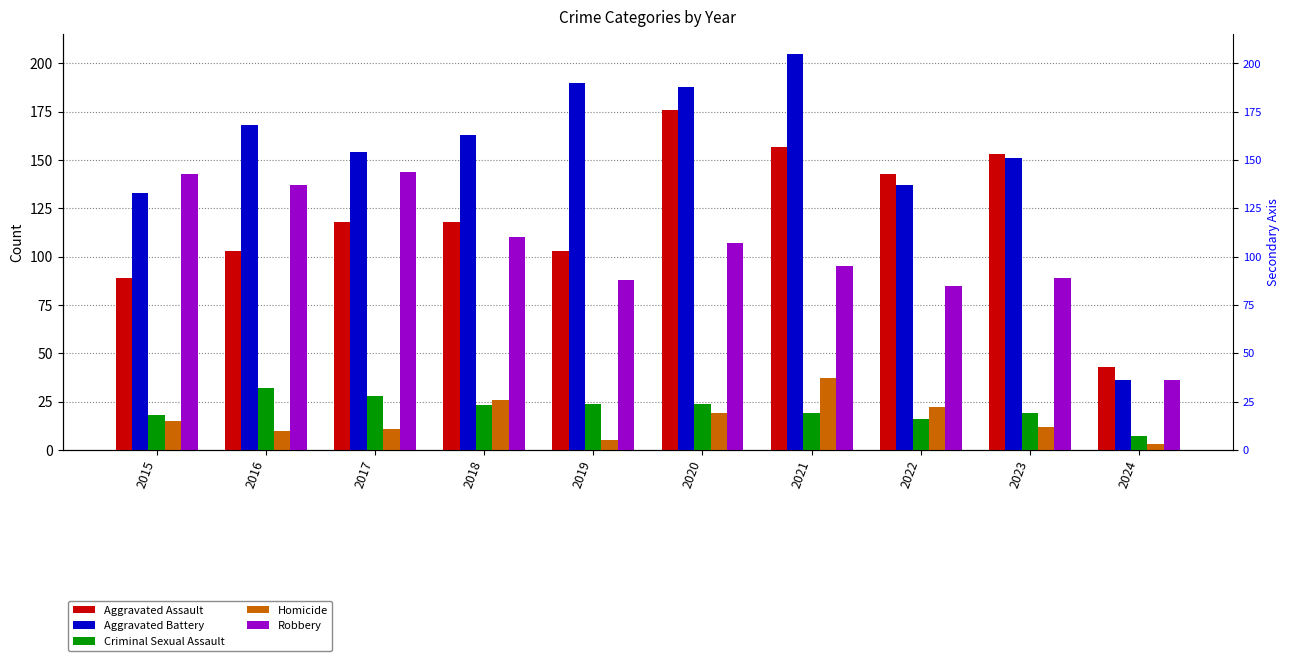

Between 2021 and 2024, which is larger?

2021